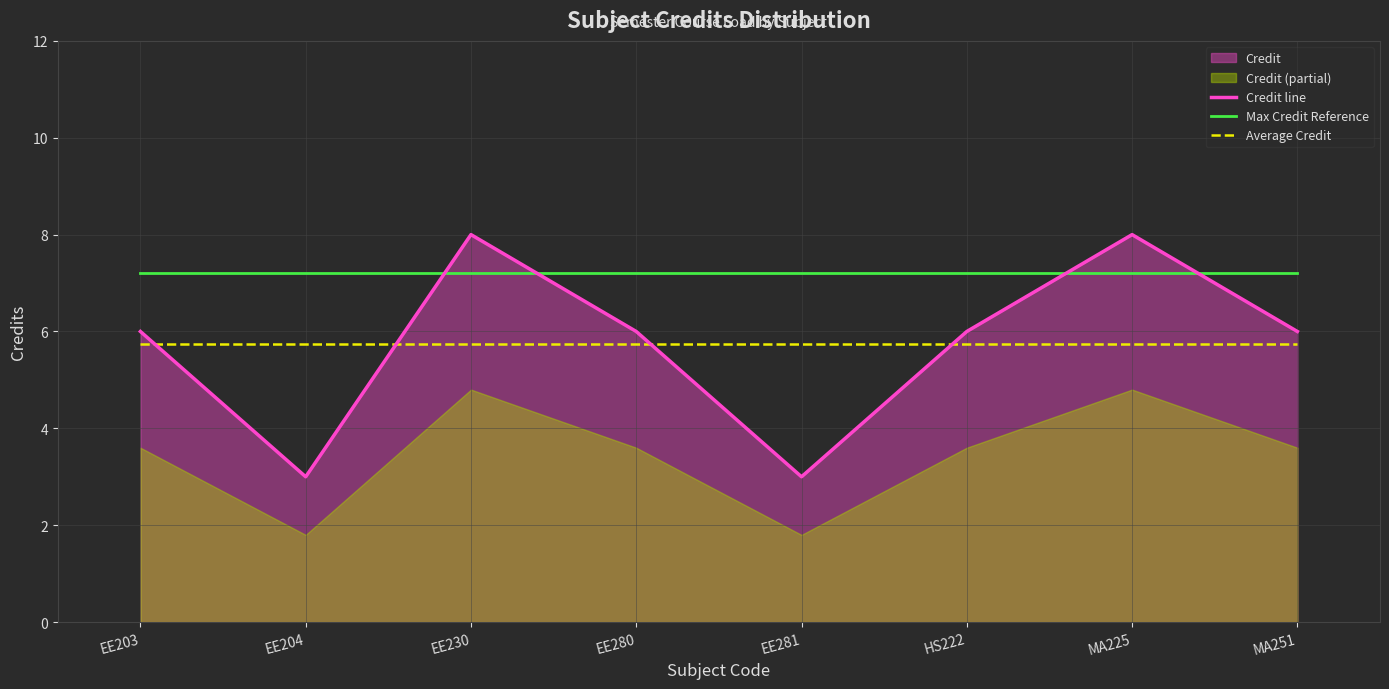

What position from the left is MA225?

7